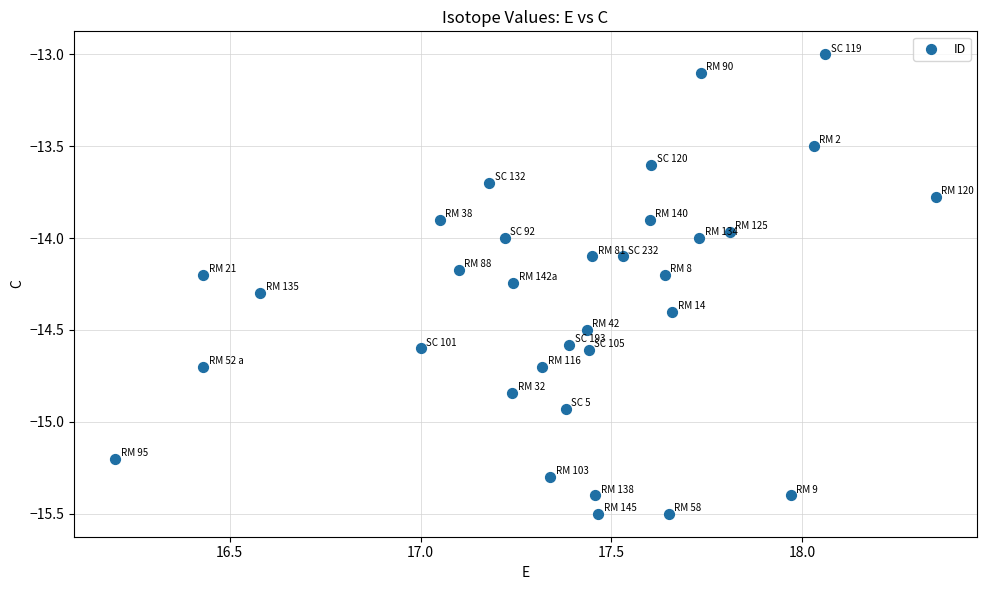

What is the range of X values (max minus min)?

2.2